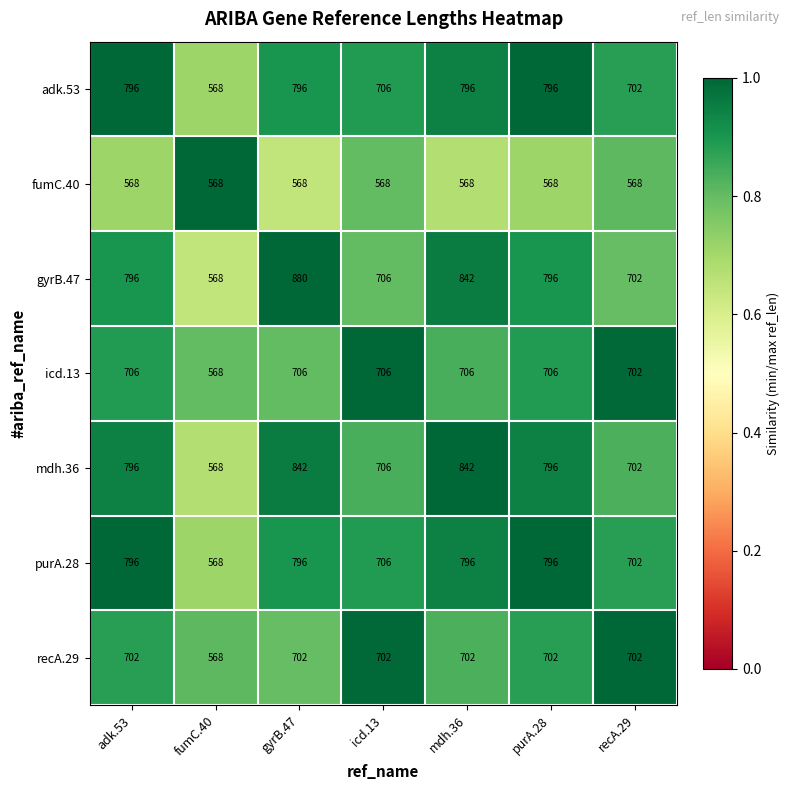

What is the sum of all fumC.40 values?

3976